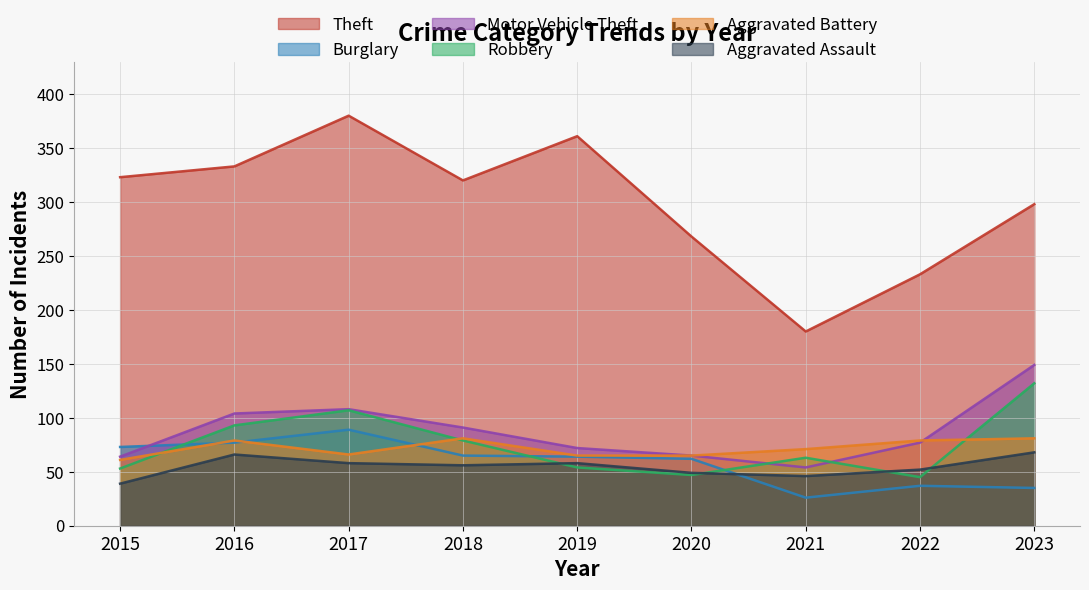

Does the chart have visible grid lines?

Yes